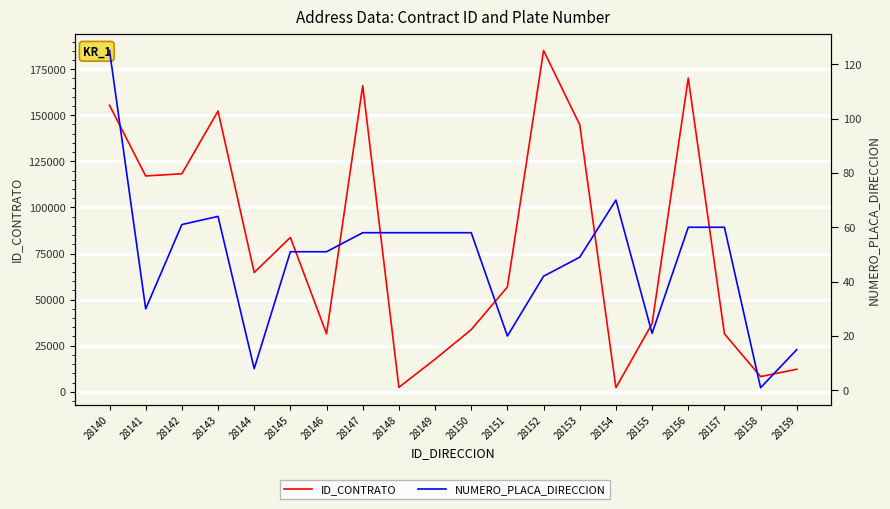

What are all the series names shown in the legend?

ID_CONTRATO, NUMERO_PLACA_DIRECCION